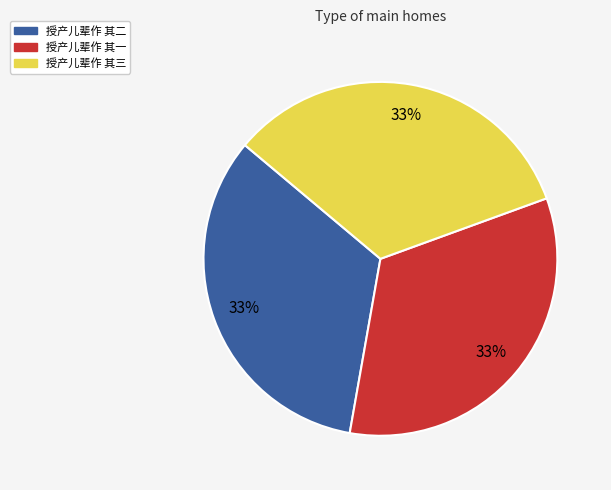

How many segments does this pie chart have?

3